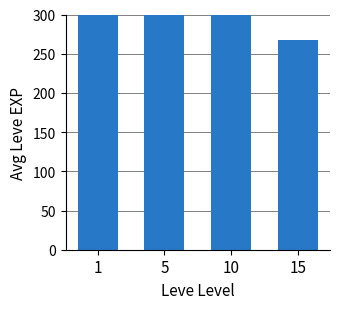

How many values are between 470 and 622?

3